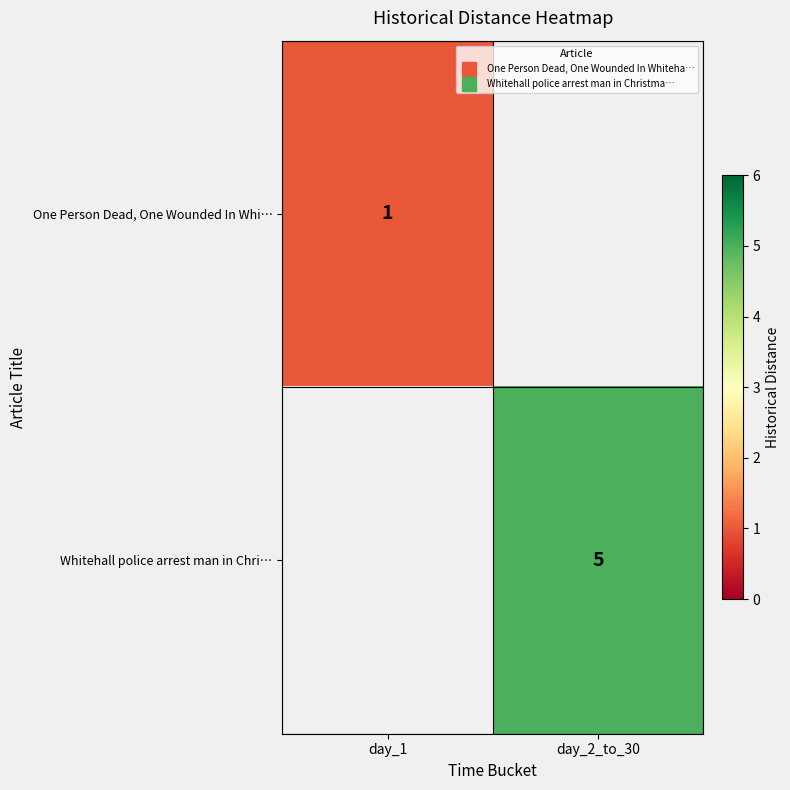

At how many categories does at least one series exceed 3?

1